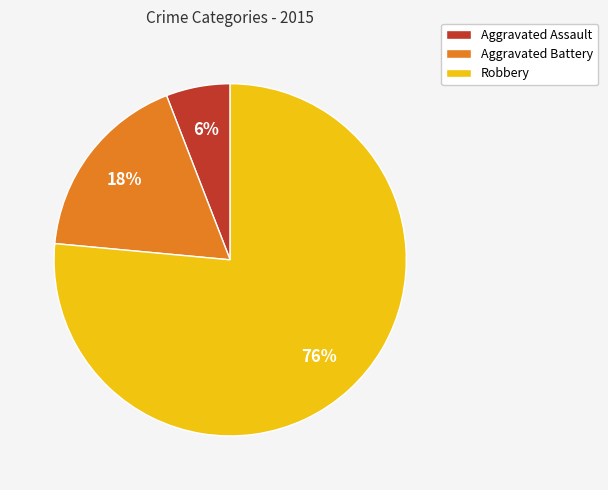

Is the sum of Aggravated Assault and Aggravated Battery greater than half?

No